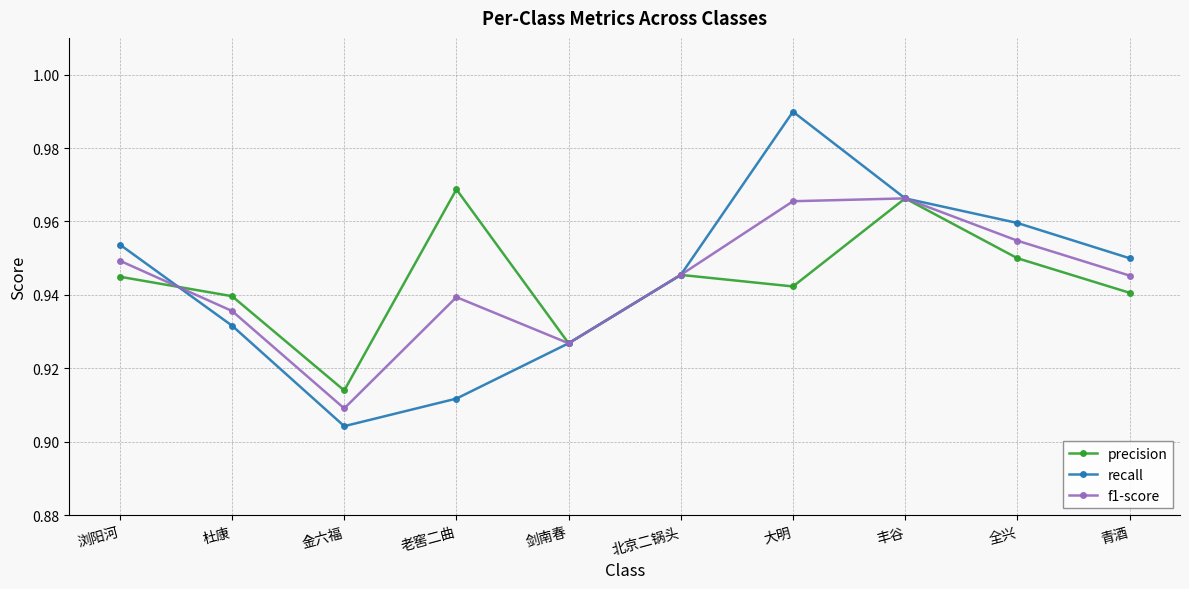

The value of precision at 青酒 is 0.2. True or false?

False